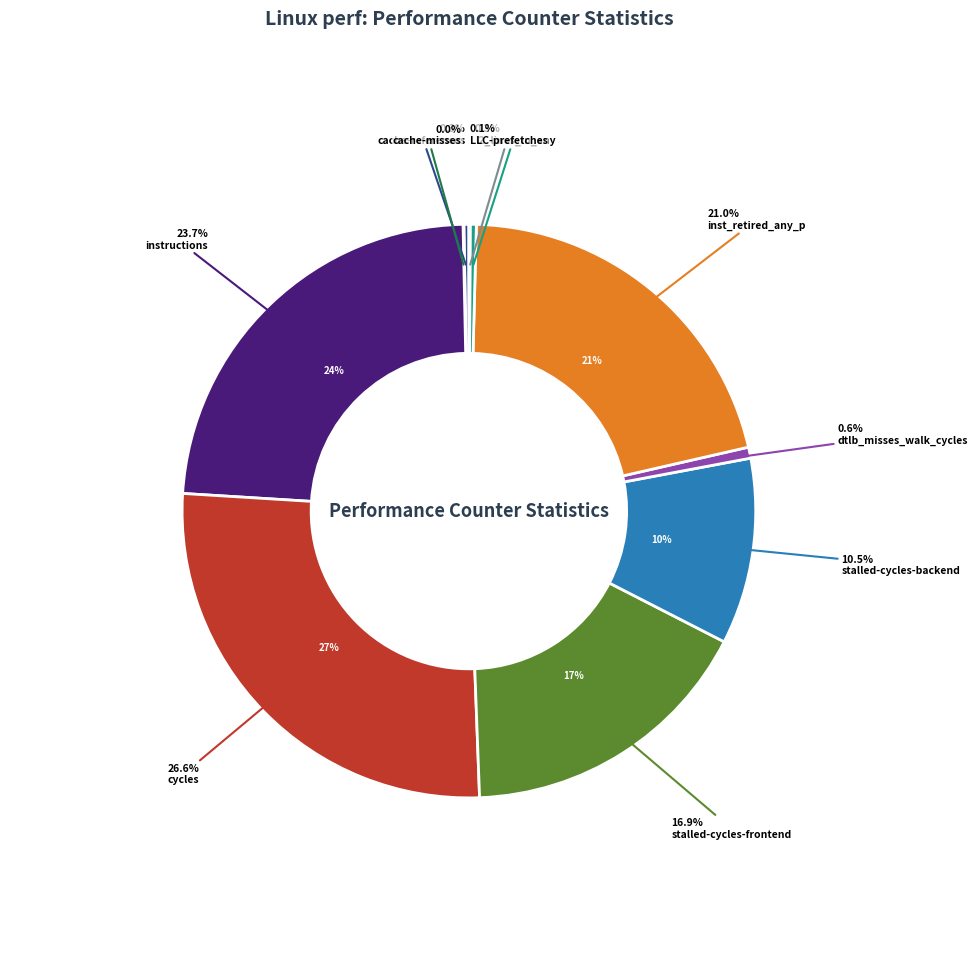

The dtlb_misses_walk_cycles slice represents 11% of the pie. True or false?

False